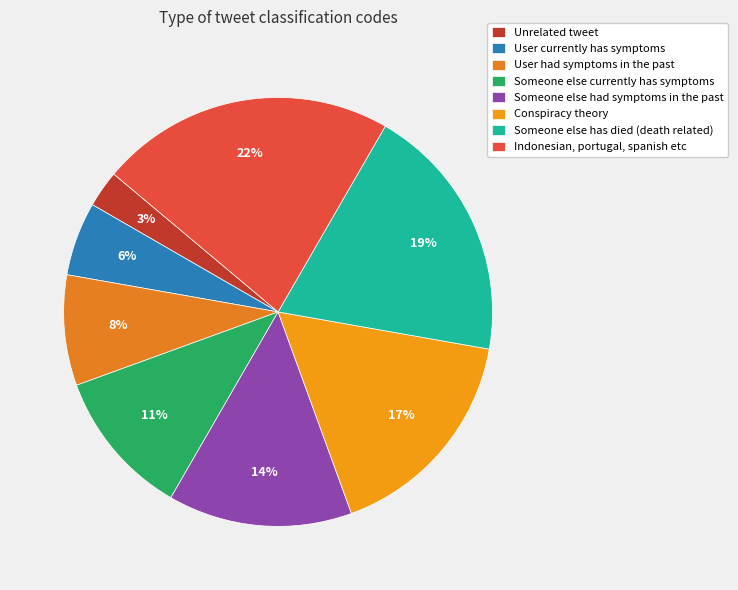

Which has a higher value, Indonesian, portugal, spanish etc or Someone else currently has symptoms?

Indonesian, portugal, spanish etc